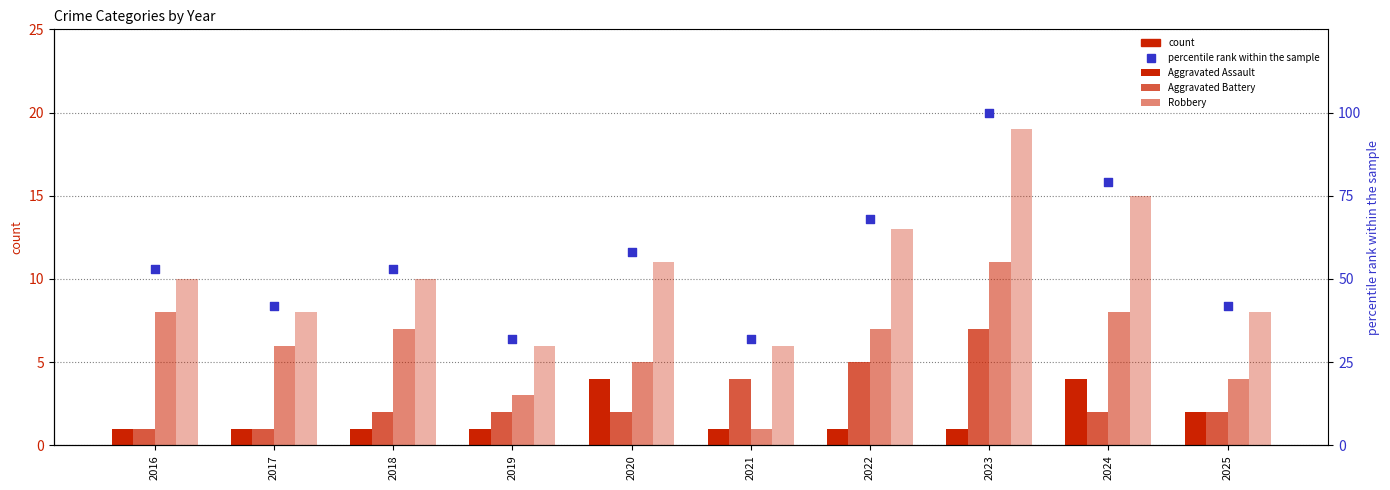

Which series has the largest Y range (max minus min)?

percentile rank within the sample